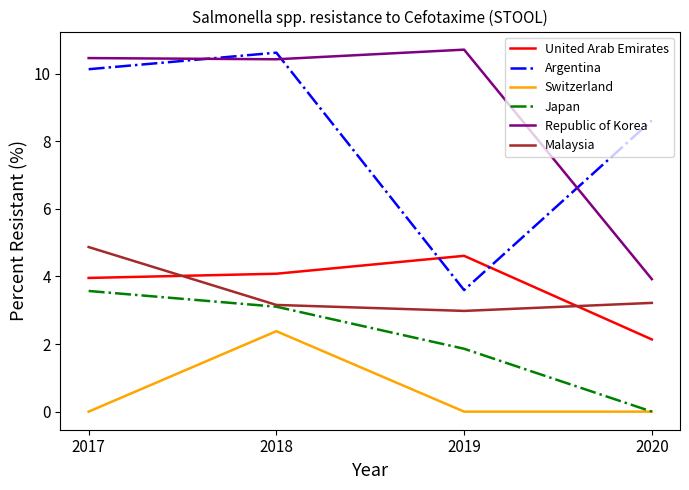

What is the lowest value of the Republic of Korea series?

3.9